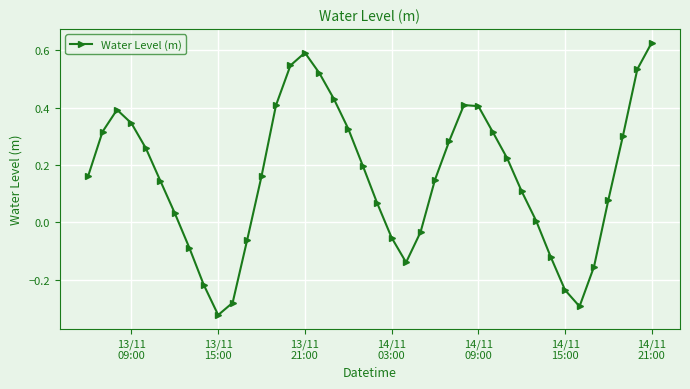

True or false: there are more than 1 points higher than both neighbors.

True